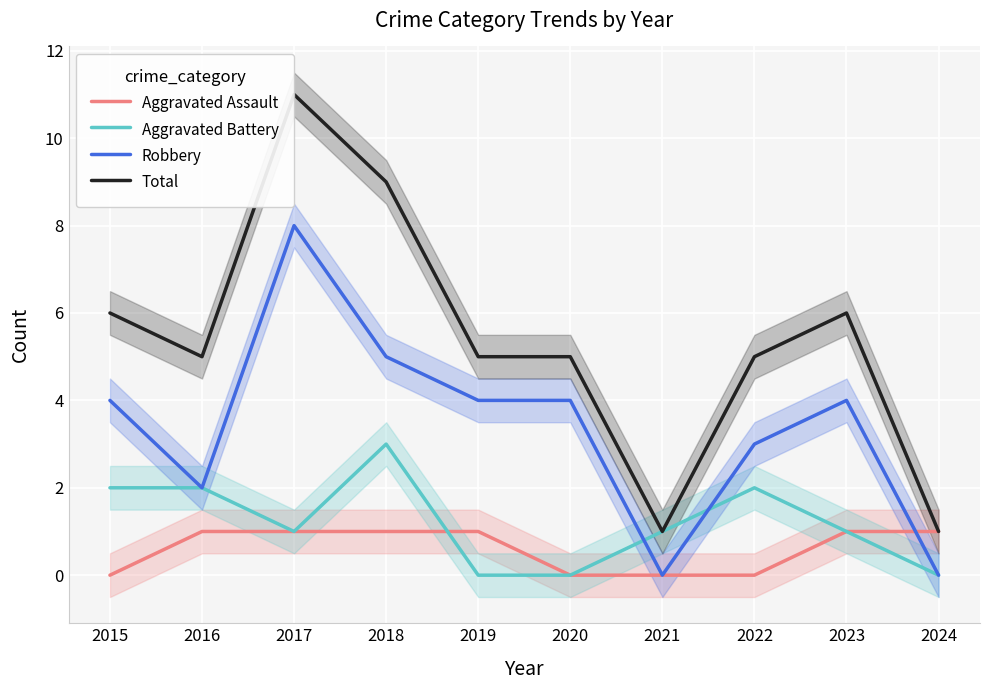

What is the sum of the Total values at 2023 and 2019?

11